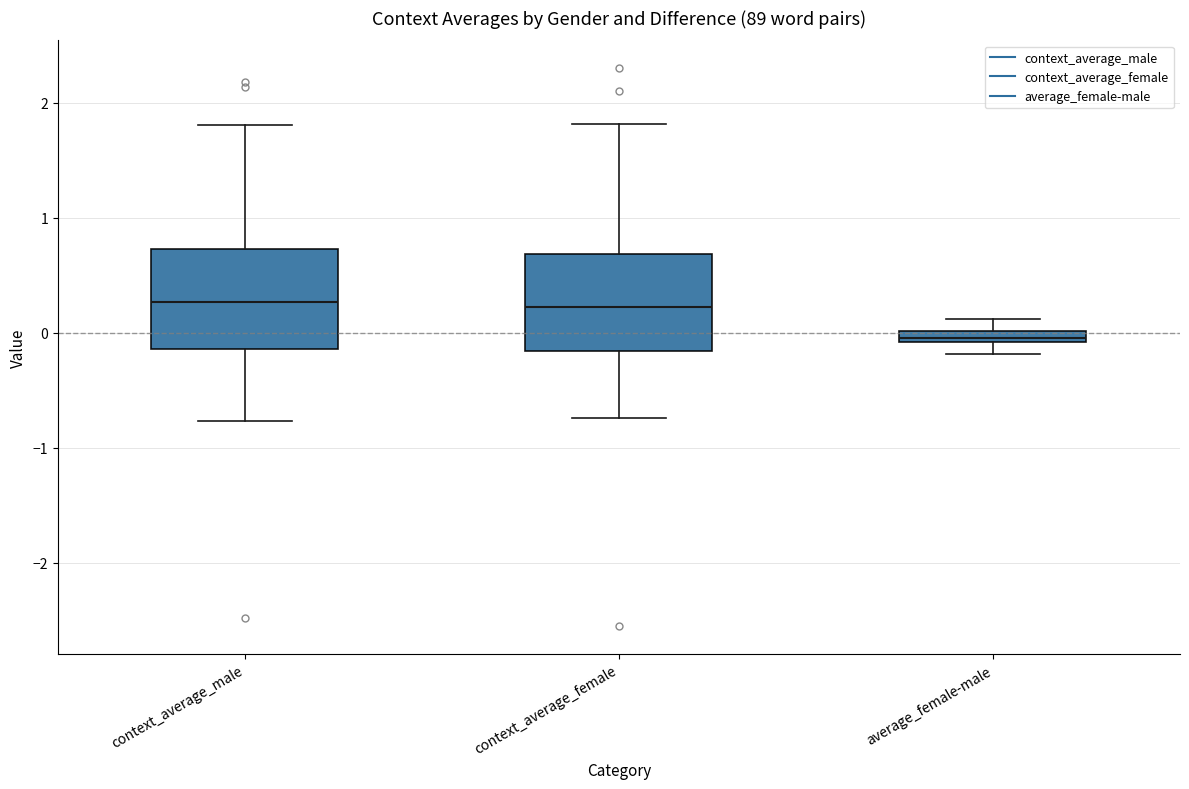

Where does the upper whisker of the box for context_average_male end on the y-axis? The values are not printed on the chart, so give them approximately, as read against the axis.

1.8